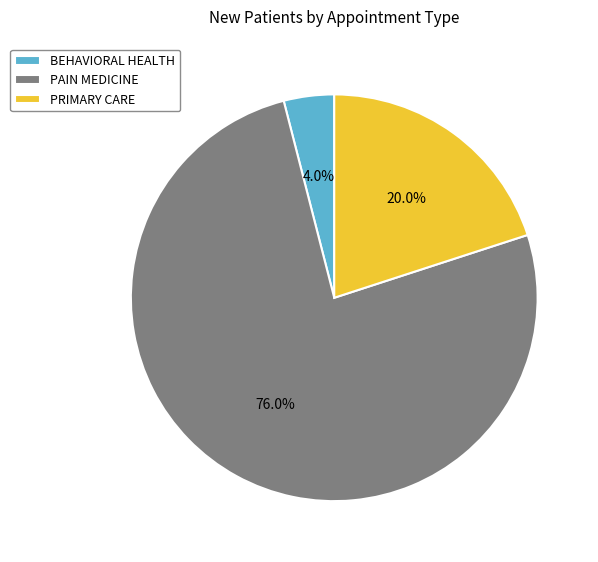

What is the ratio of the value at BEHAVIORAL HEALTH to the value at PRIMARY CARE?

0.2